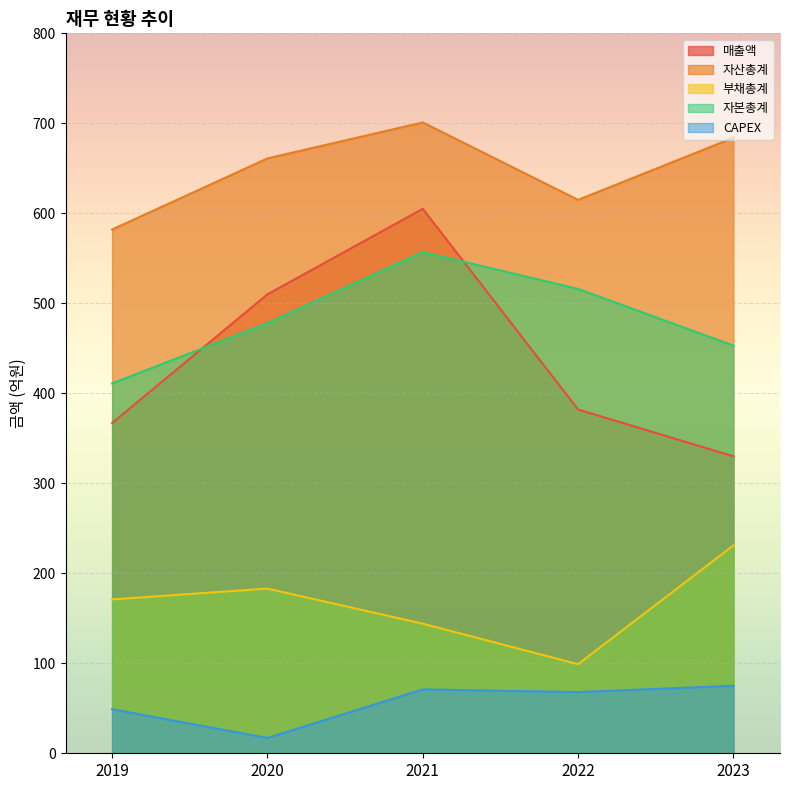

What is the difference between the maximum and minimum values in the 자본총계 series?

146